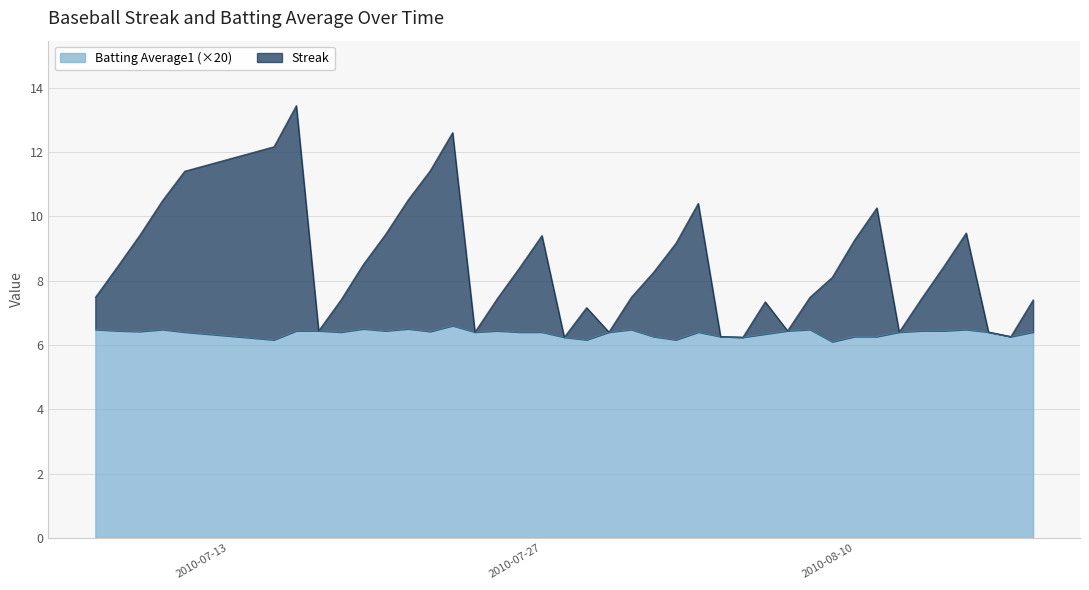

True or false: Batting Average1 has more than 0 points higher than both neighbors.

True